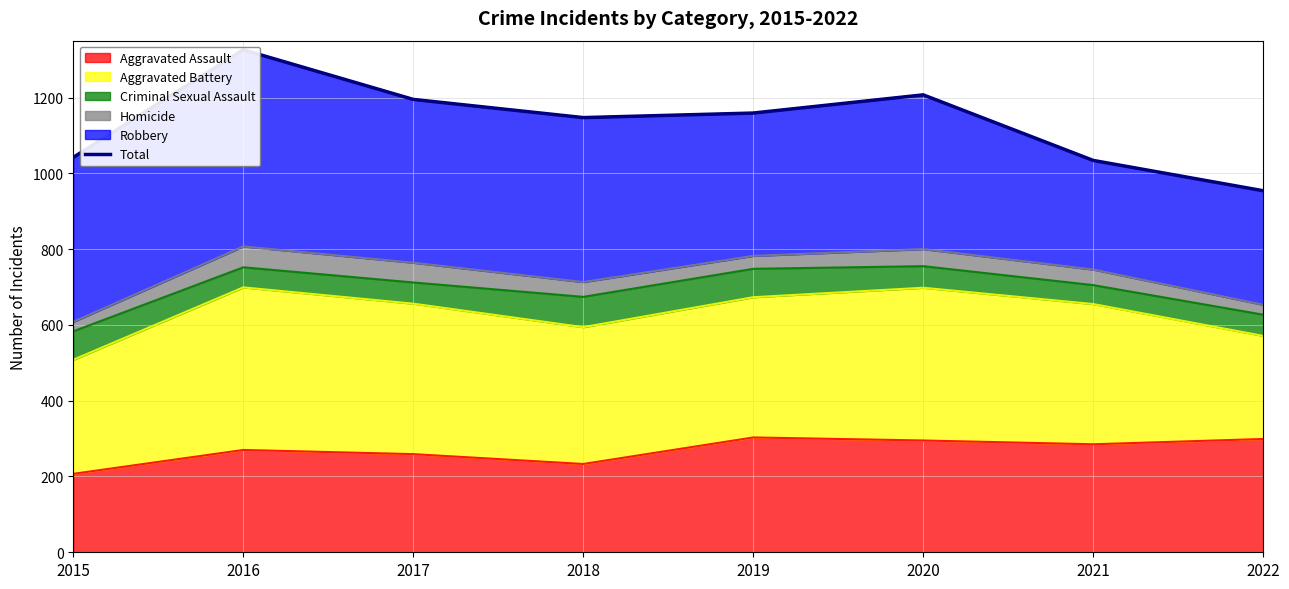

What is the minimum value shown in the chart?

954